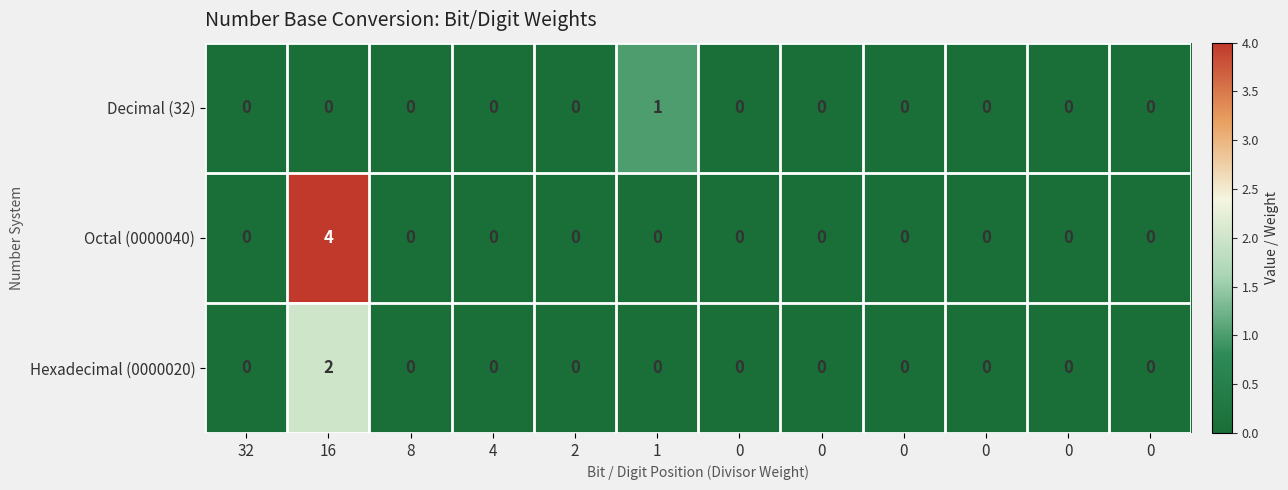

Count the number of categories in the chart.

12